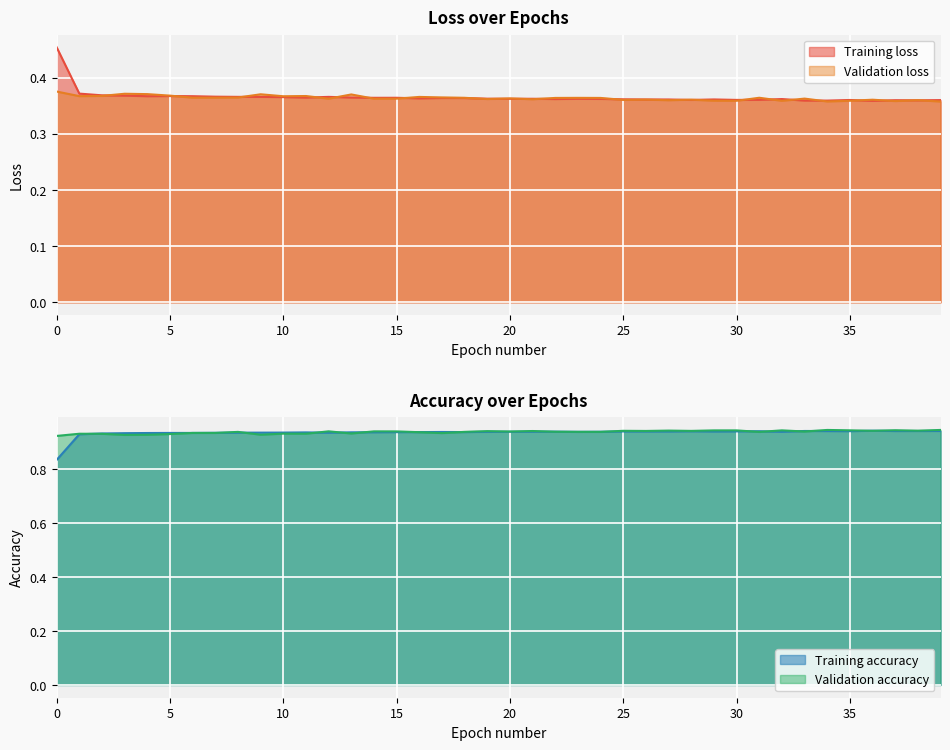

Is the value of Training loss at 29 greater than the value of Validation loss at 20?

No